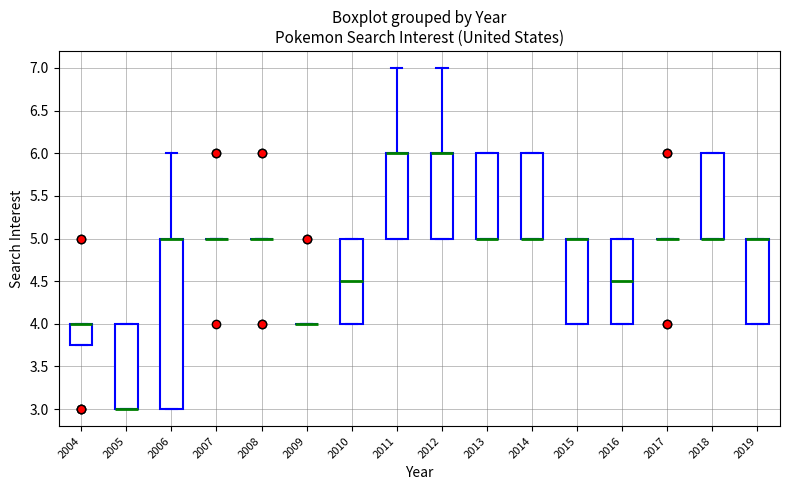

Where is the upper edge of the box at x = 2016 on the y-axis? The values are not printed on the chart, so give them approximately, as read against the axis.

5.00